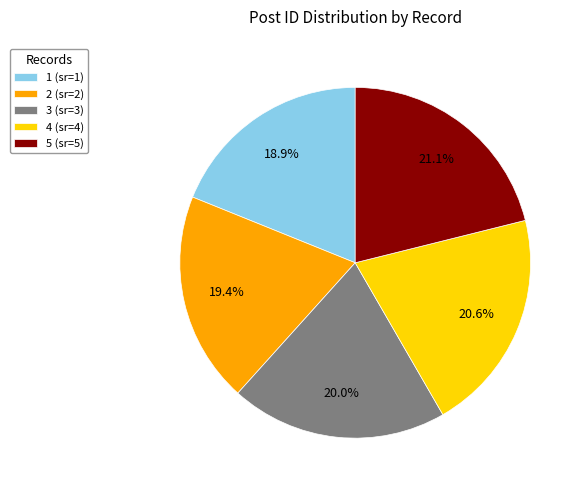

The 2 (sr=2) slice represents 32% of the pie. True or false?

False